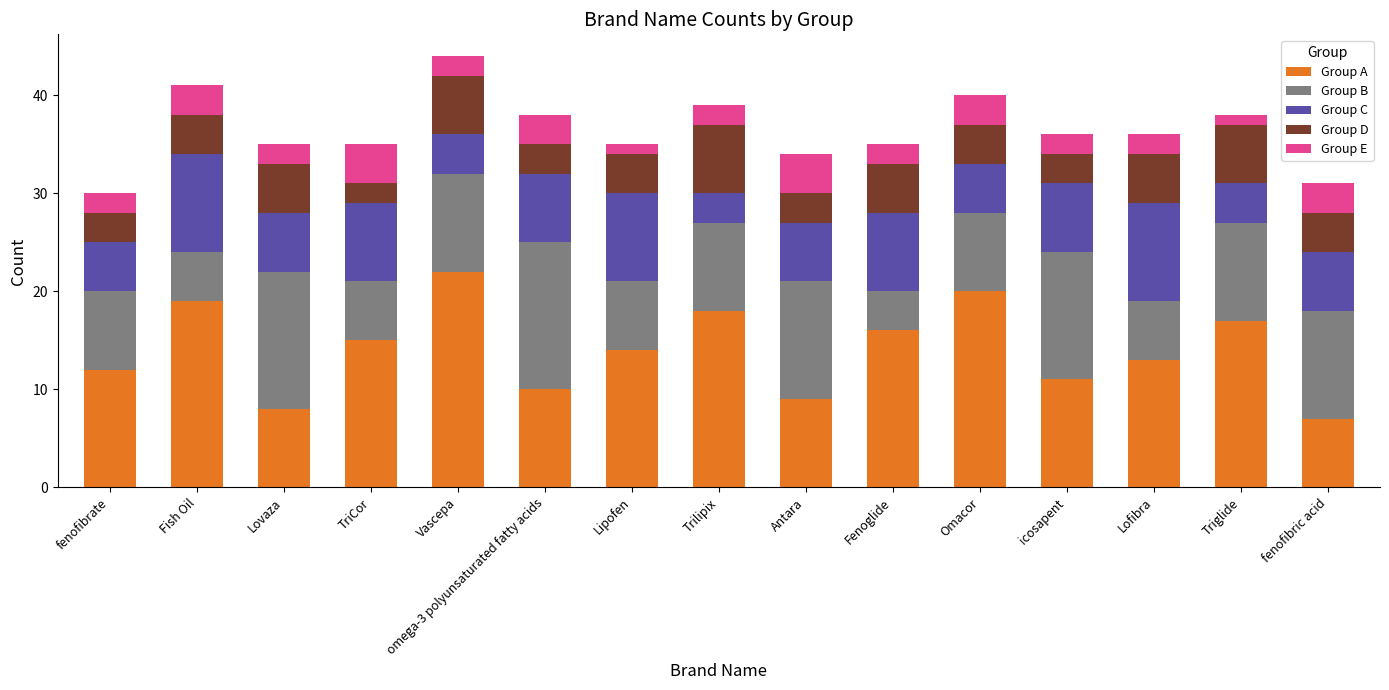

Are the bars grouped side by side (vs. stacked)?

No